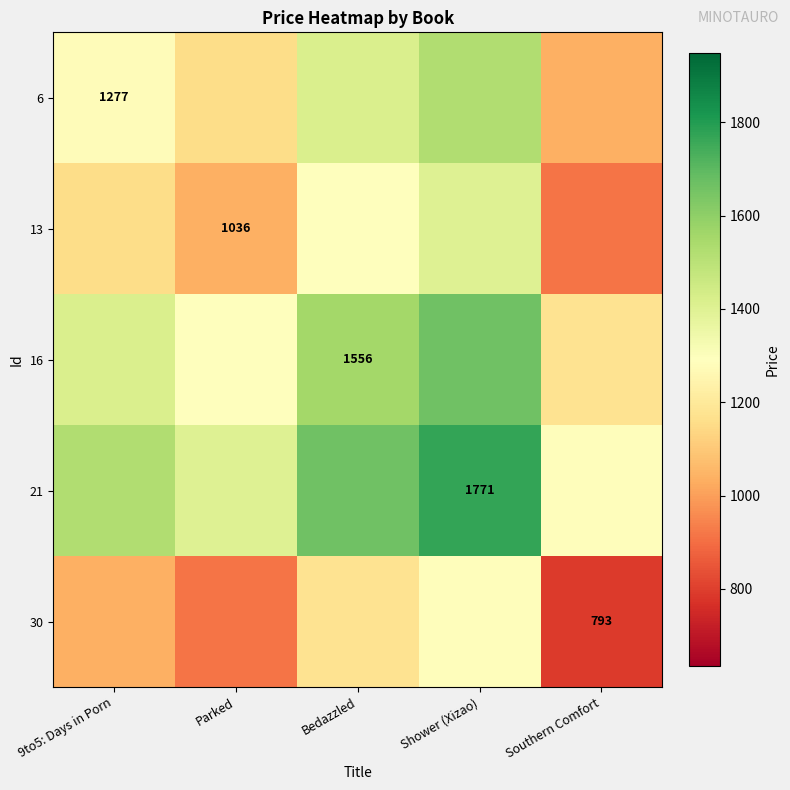

Is it true that 30 equals 526.2 at Southern Comfort?

False